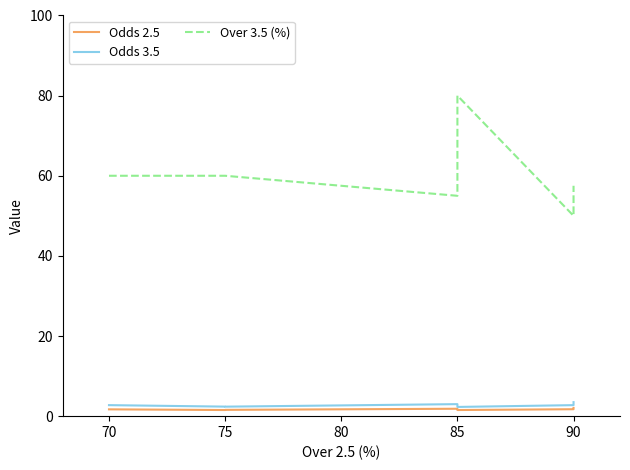

What is the average value of the Over 3.5 (%) series?

60.4